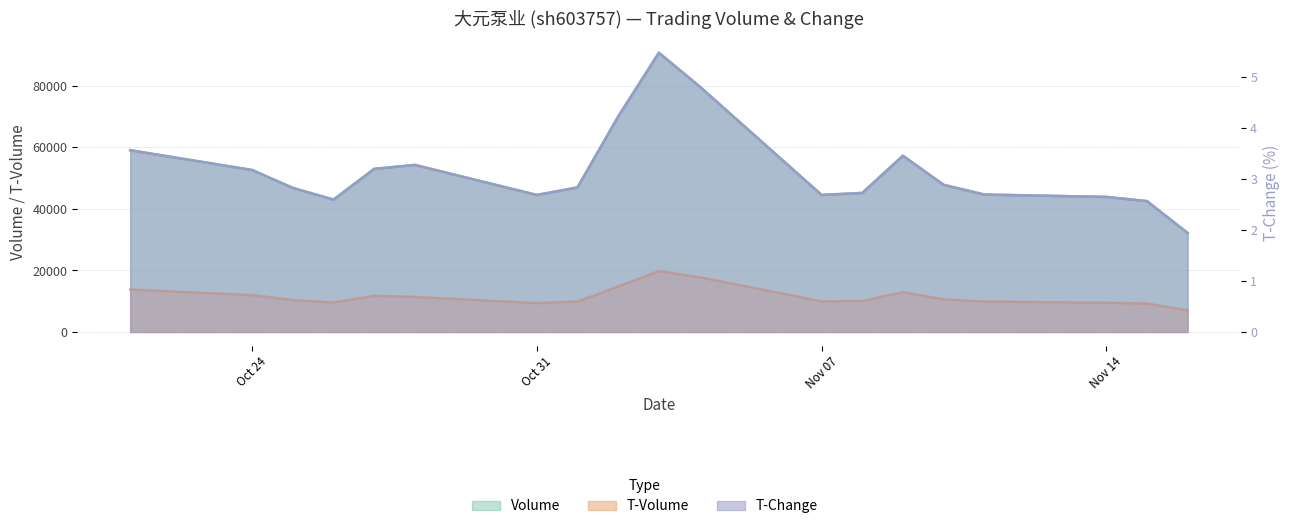

What is the spread (max minus min) of values at 2022-11-01?

46969.2